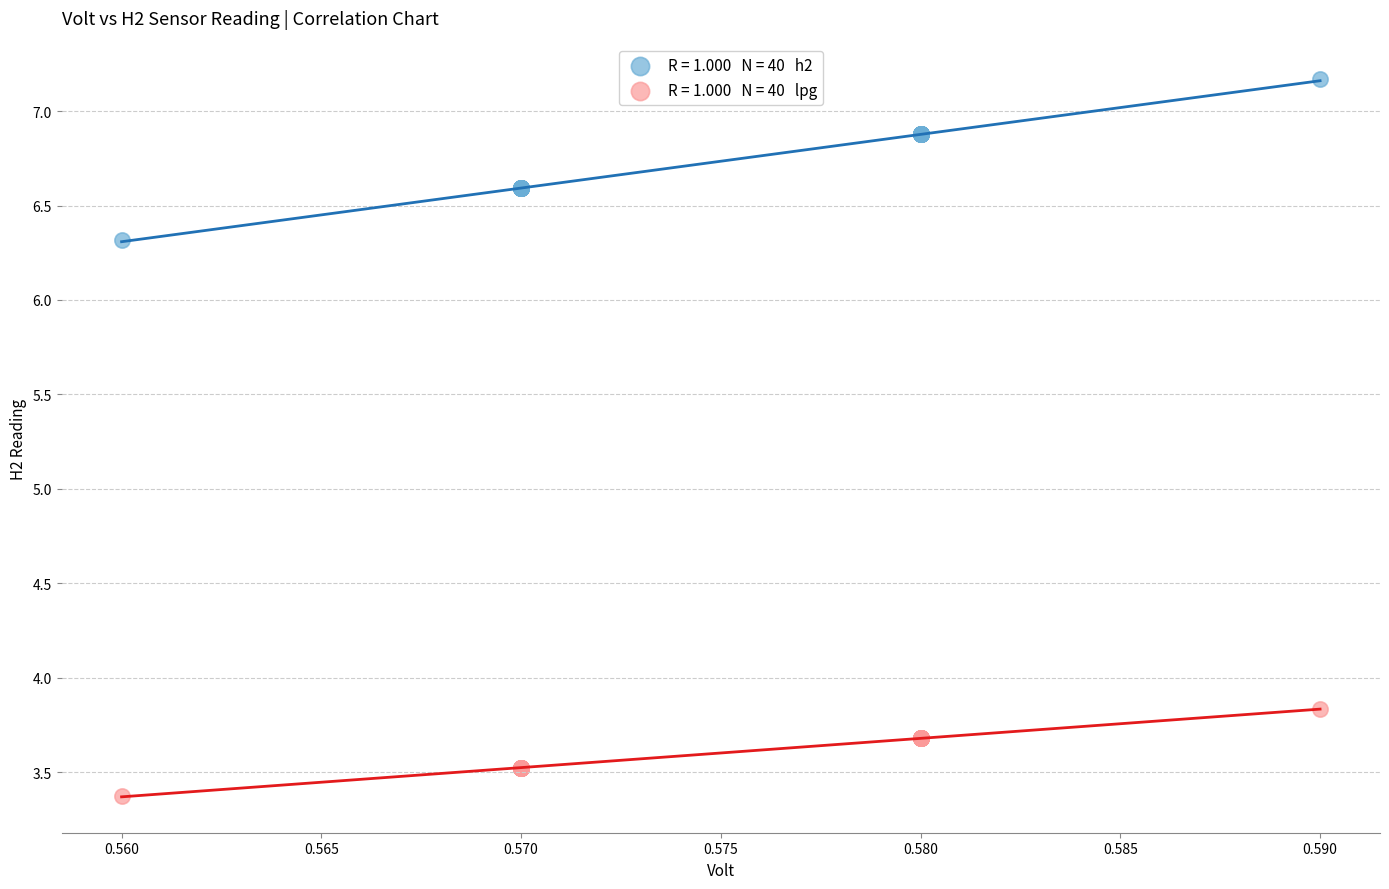

Across all series, what Y value is closest to 5?

3.8